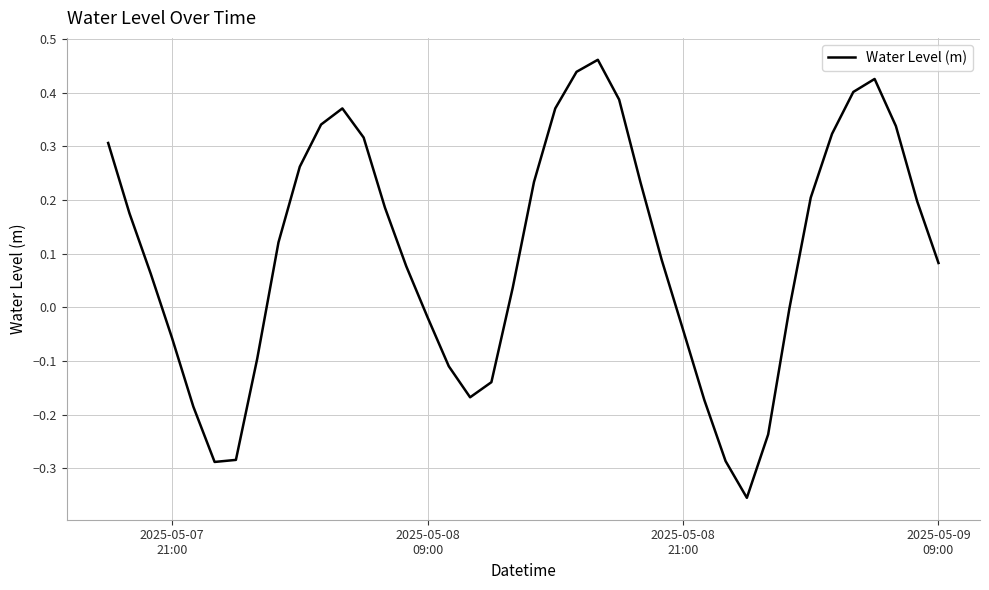

What is the difference between the maximum and minimum values?

0.8